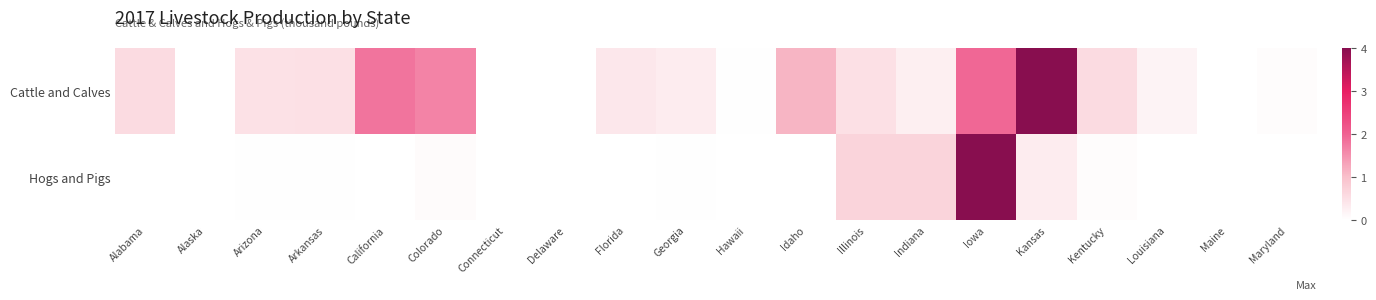

Reading left to right, extract all data points from this chart.

Cattle and Calves: Alabama=0.6	Alaska=0.0	Arizona=0.5	Arkansas=0.5	California=1.8	Colorado=1.6	Connecticut=0.0	Delaware=0.0	Florida=0.4	Georgia=0.3	Hawaii=0.0	Idaho=1.1	Illinois=0.5	Indiana=0.3	Iowa=2.0	Kansas=4.0	Kentucky=0.6	Louisiana=0.2	Maine=0.0	Maryland=0.1
Hogs and Pigs: Alabama=0.0	Alaska=0.0	Arizona=0.0	Arkansas=0.0	California=0.0	Colorado=0.1	Connecticut=0.0	Delaware=0.0	Florida=0.0	Georgia=0.0	Hawaii=0.0	Idaho=0.0	Illinois=0.7	Indiana=0.7	Iowa=4.0	Kansas=0.3	Kentucky=0.1	Louisiana=0.0	Maine=0.0	Maryland=0.0